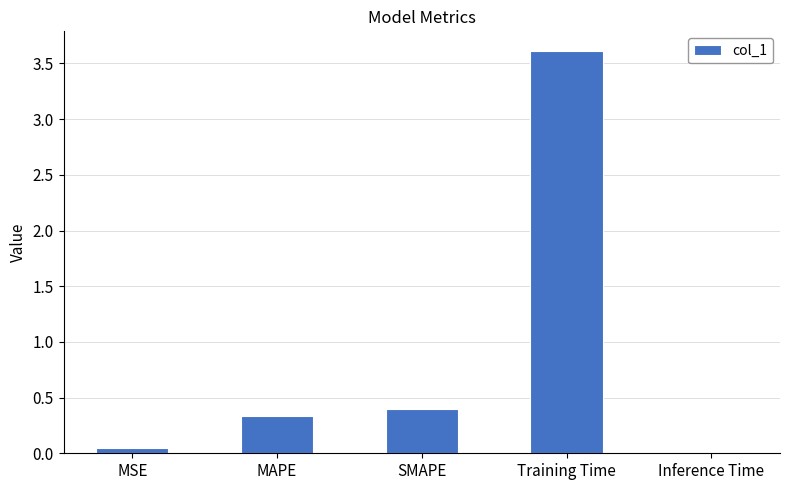

What is the sum of all values?

4.4